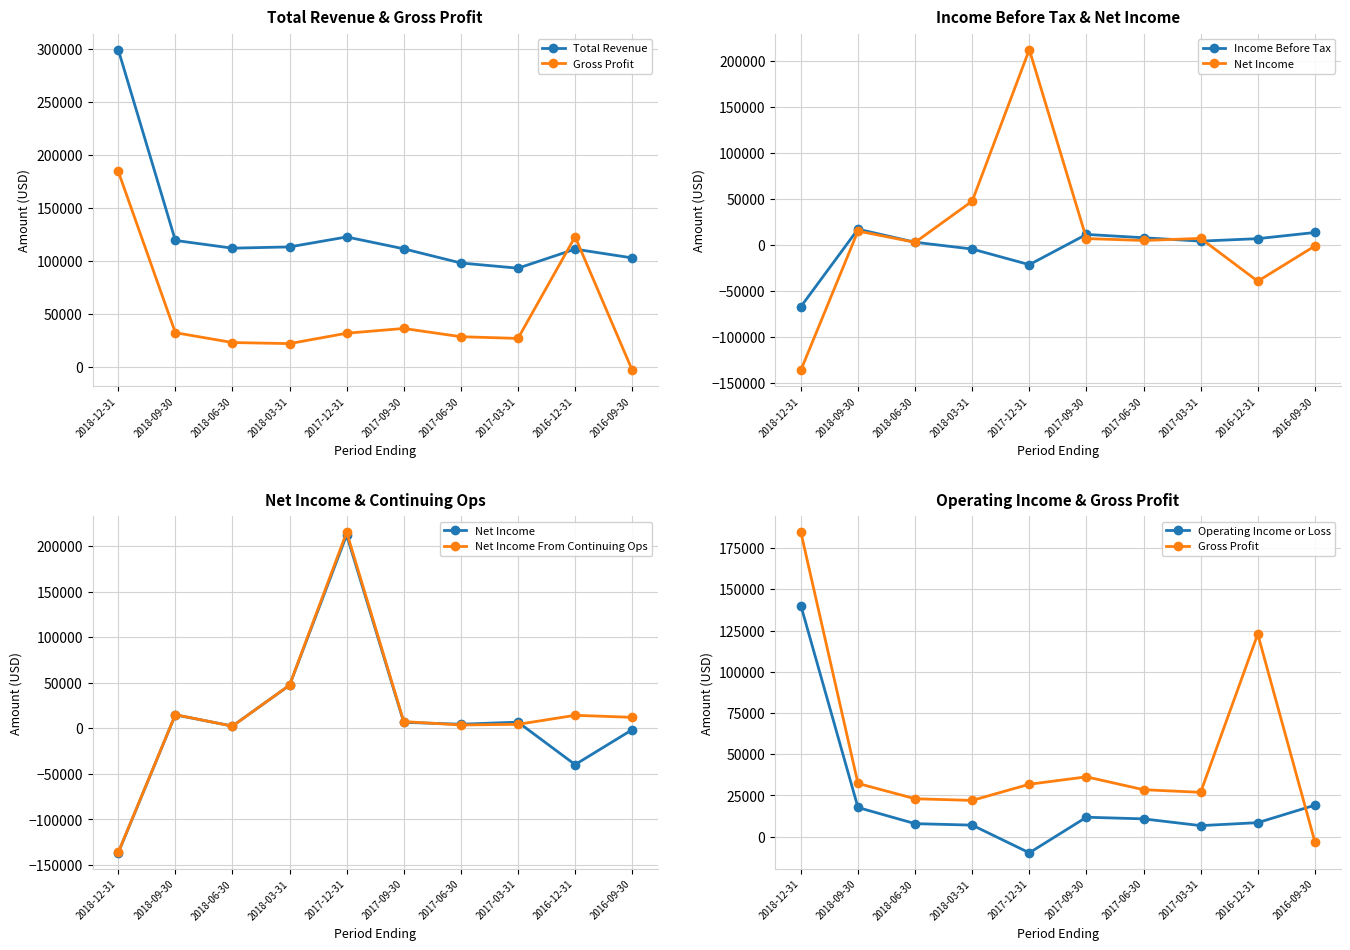

How many lines are shown in the chart?

6